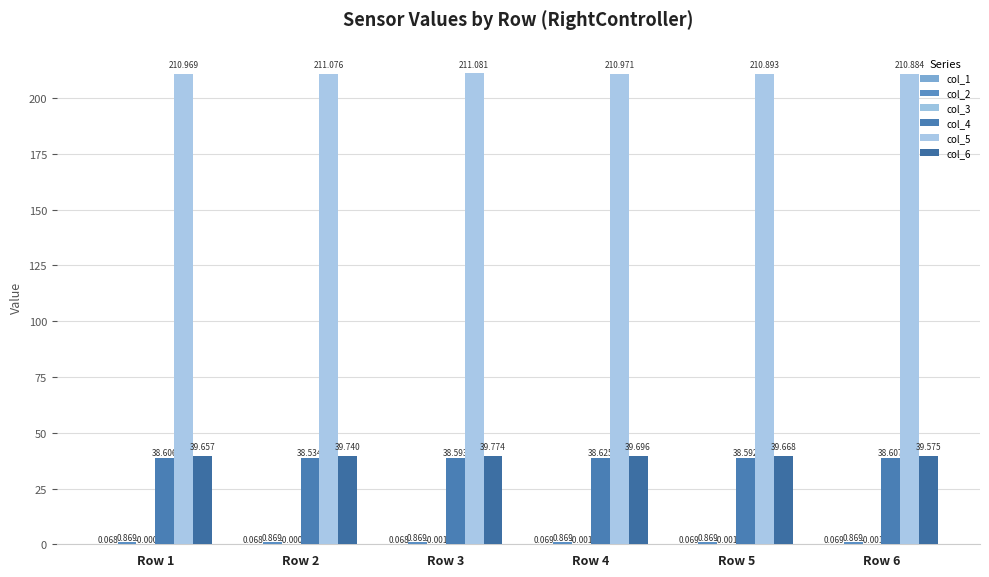

The value of col_1 at Row 6 is 0.1. True or false?

True